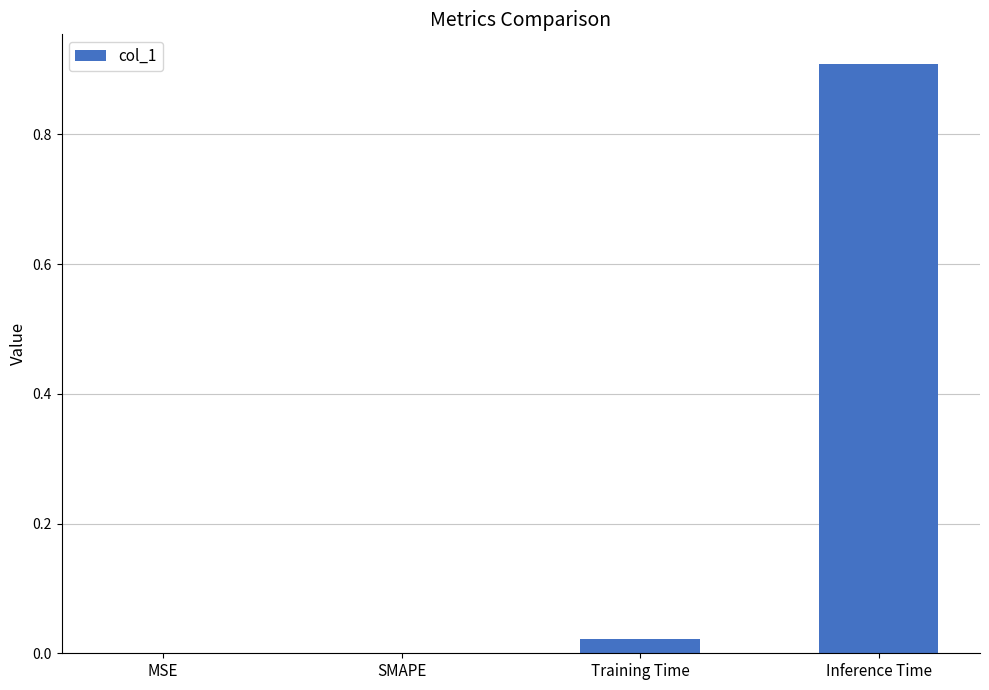

What is the sum of all values?

0.9